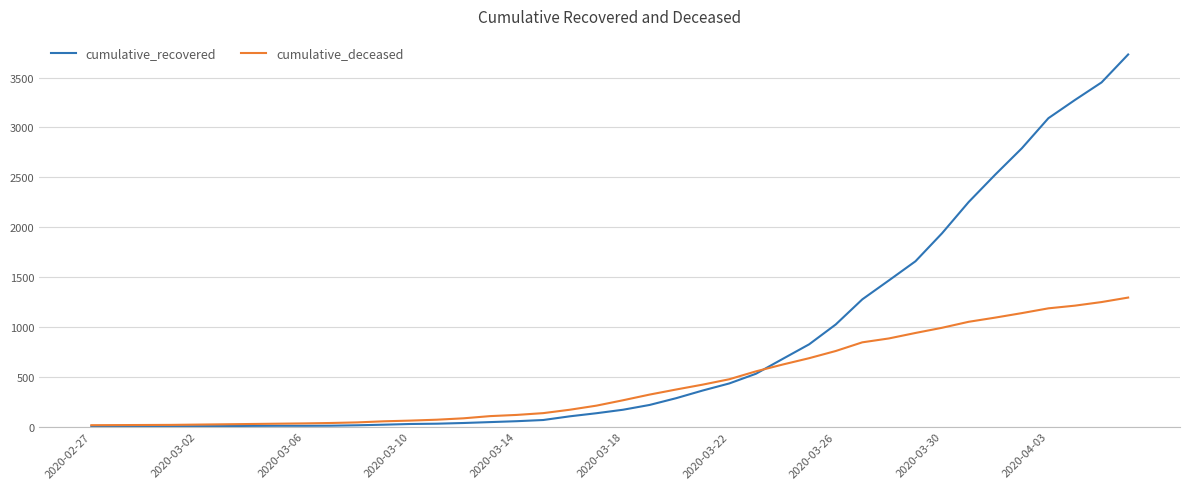

What is the average value of the cumulative_recovered series?

814